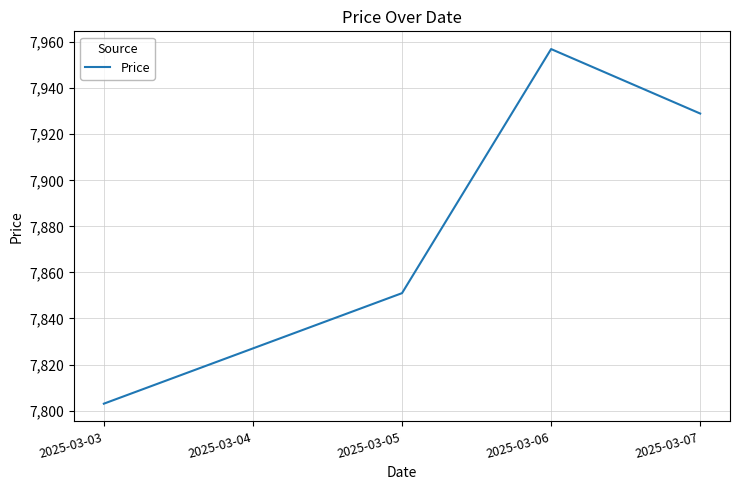

What is the change in value from 2025-03-06 to 2025-03-07?

-28